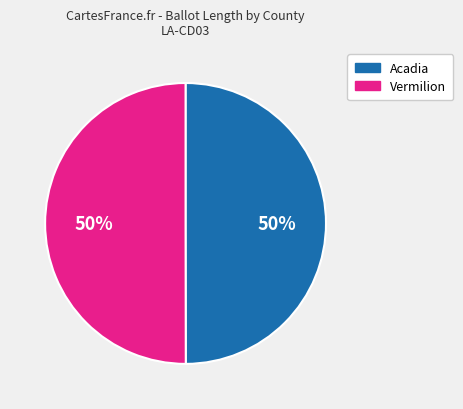

To the nearest percent, what is the combined percentage of Acadia and Vermilion?

100%